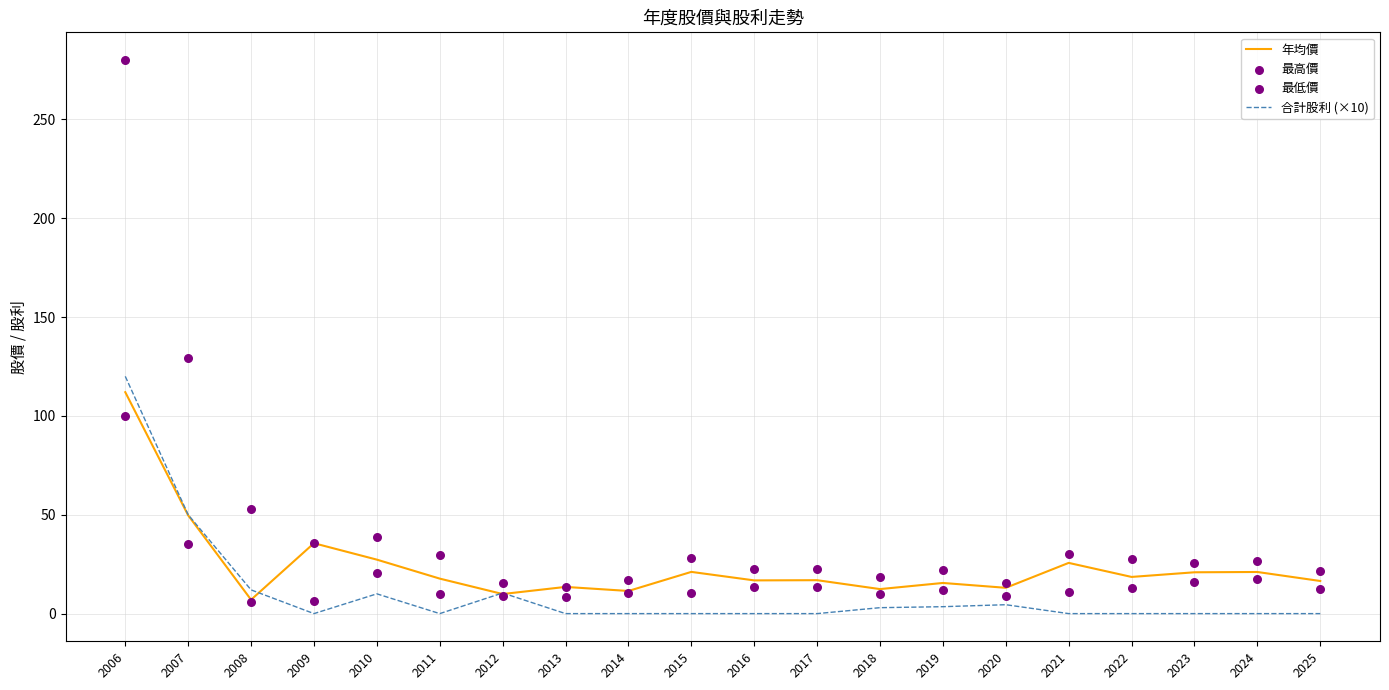

At how many categories does at least one series exceed 49?

3